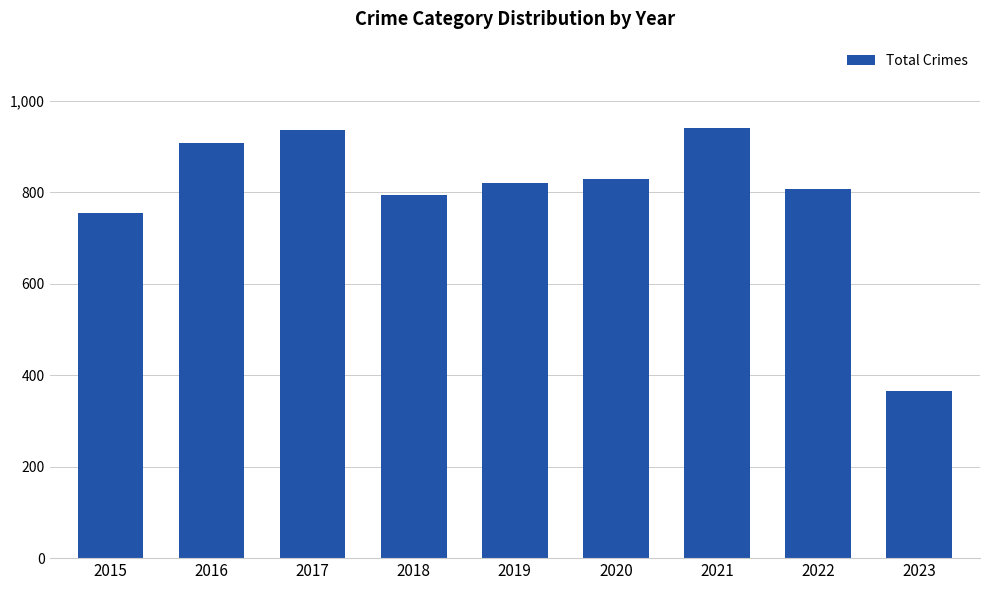

Where is the data nearest to the value 653?

2015